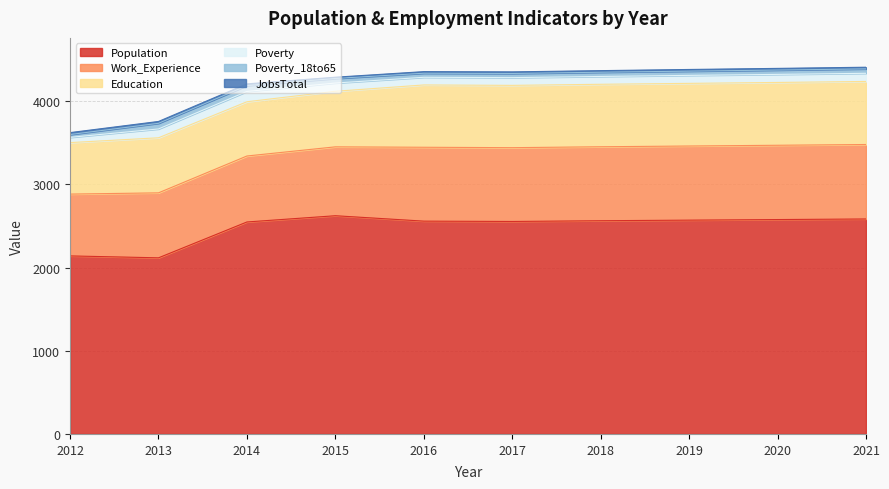

At how many categories does at least one series exceed 1814?

10